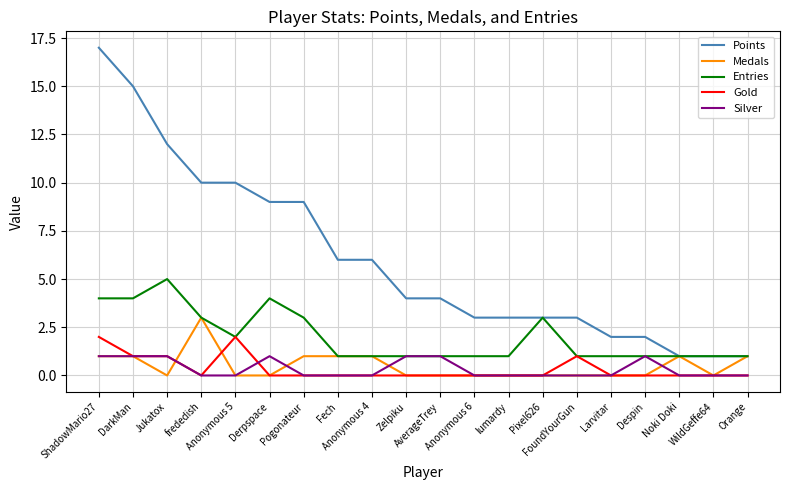

The value of Entries at Orange is 1. True or false?

True